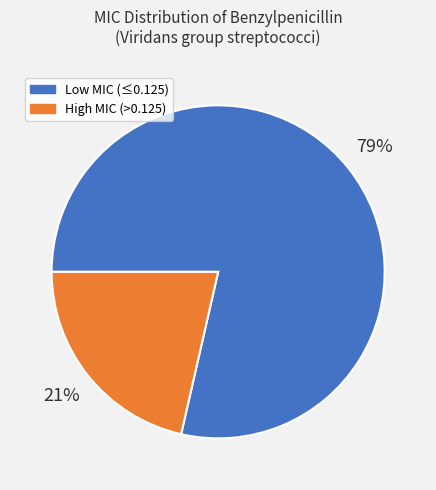

Is there any slice that represents more than half of the pie?

Yes